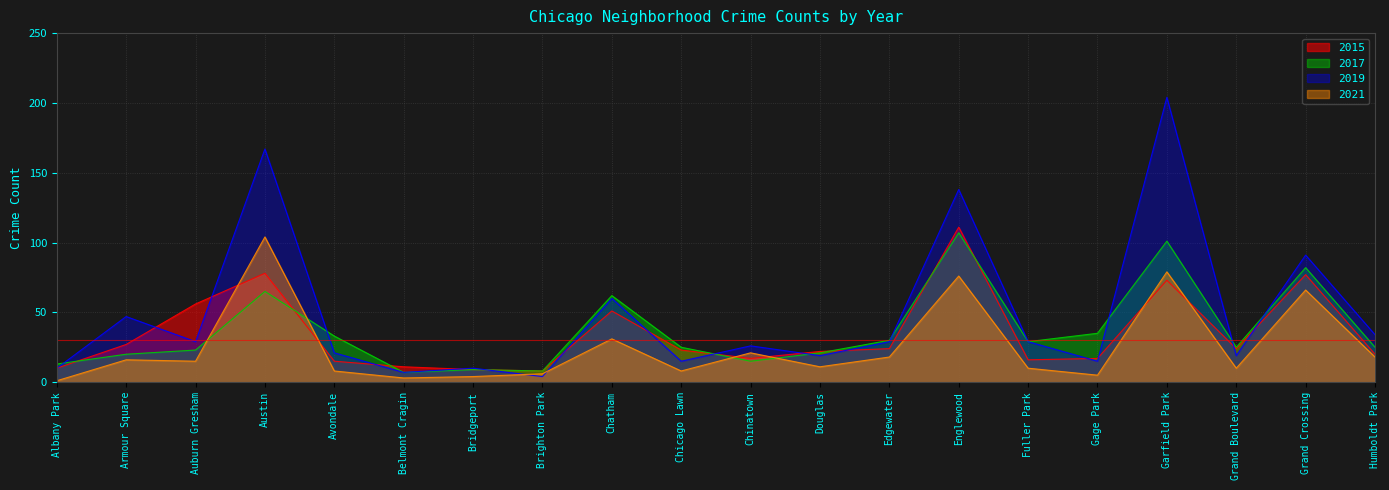

Is it true that 2017 equals 9 at Douglas?

False